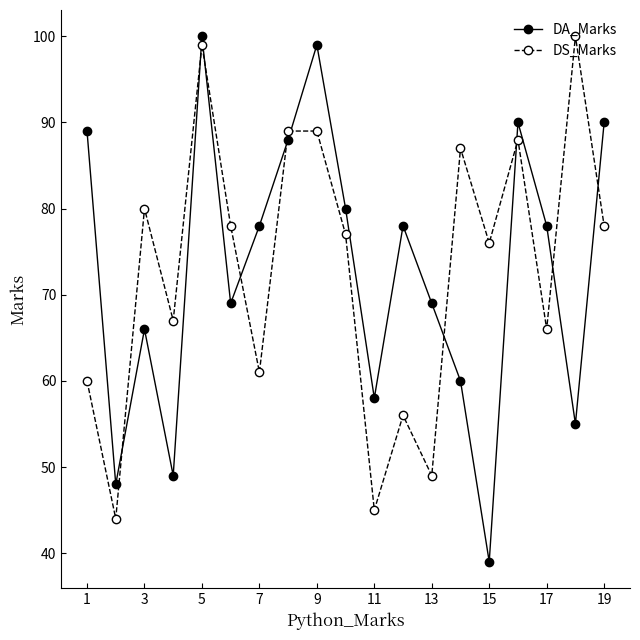

True or false: DS_Marks and DA_Marks intersect in this chart.

True